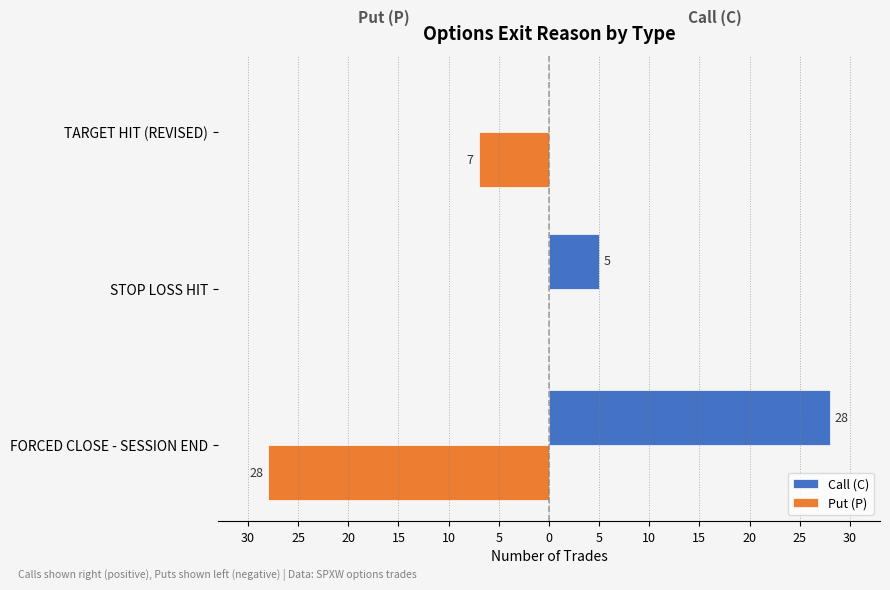

What are all the series names shown in the legend?

Call (C), Put (P)